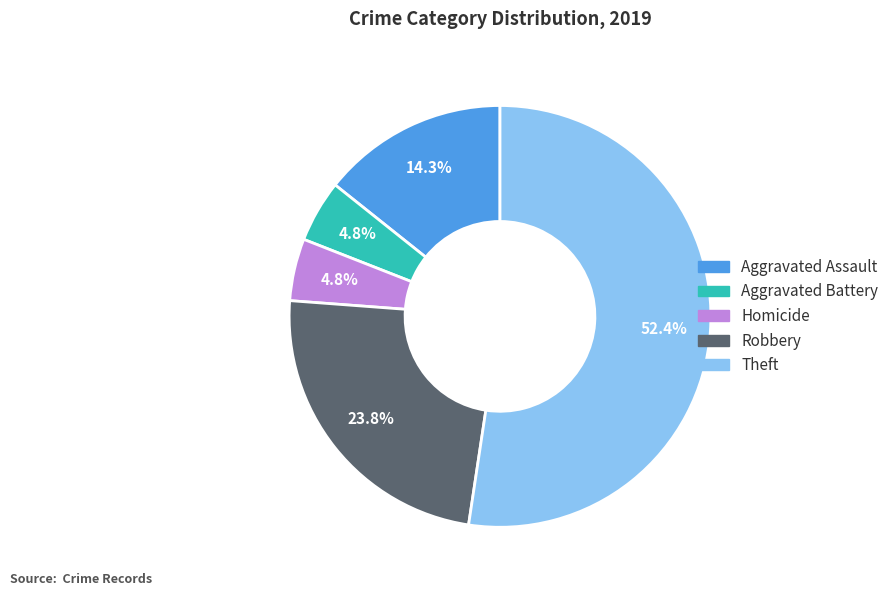

To the nearest percent, what is the difference between the largest and smallest slice percentages?

48%